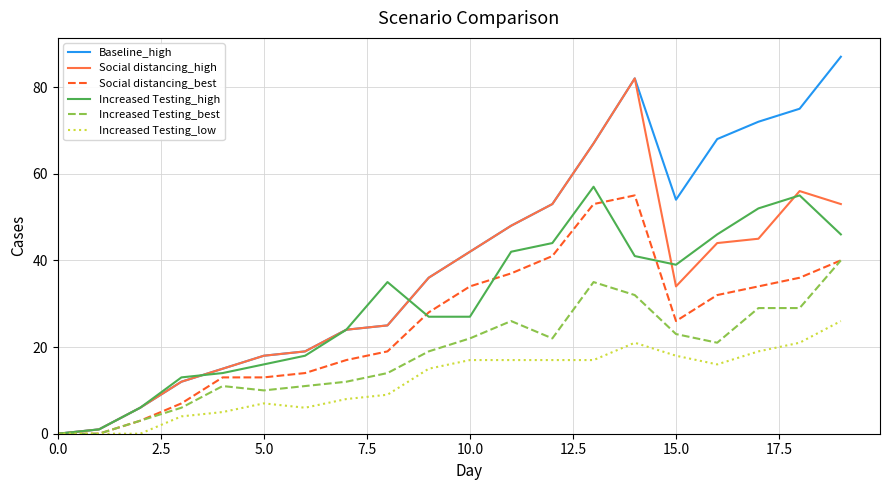

Which series has the largest total across all categories?

Baseline_high